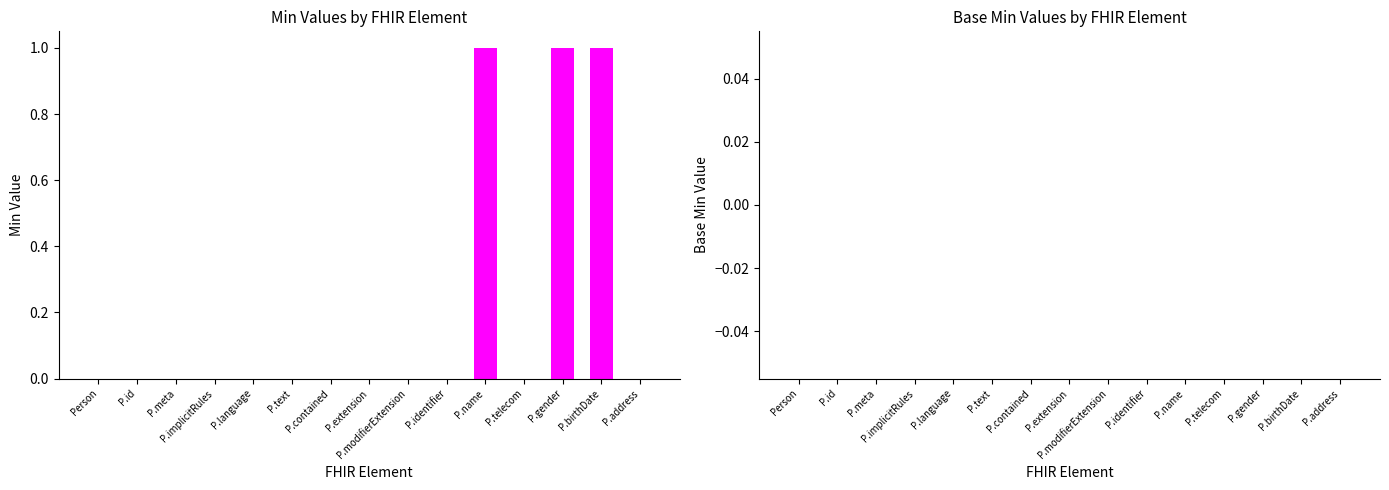

What are all the series names shown in the legend?

Min, Base Min